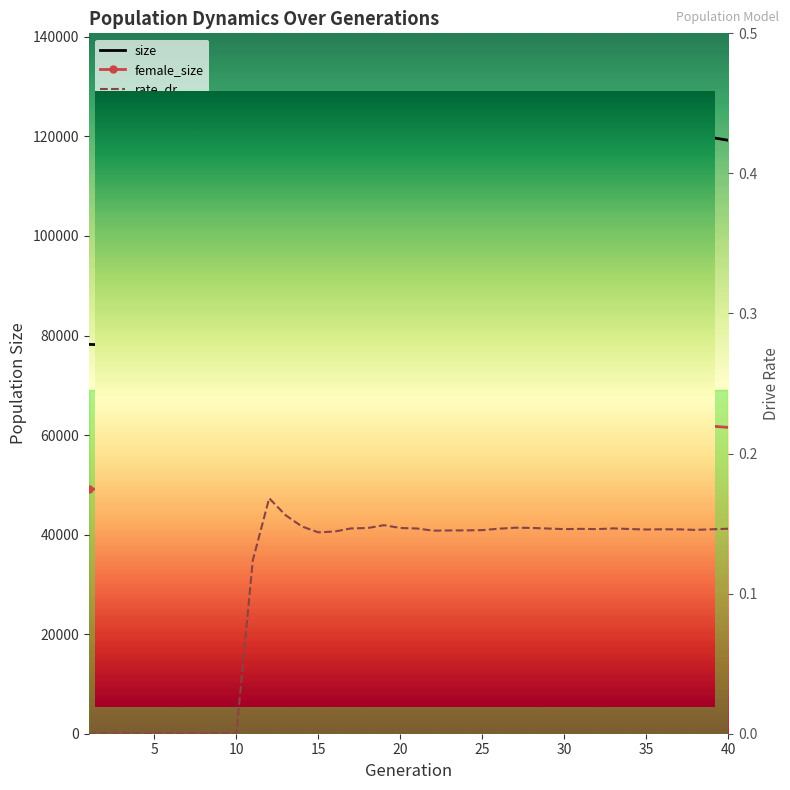

What is the minimum value for female_size?

49134.0